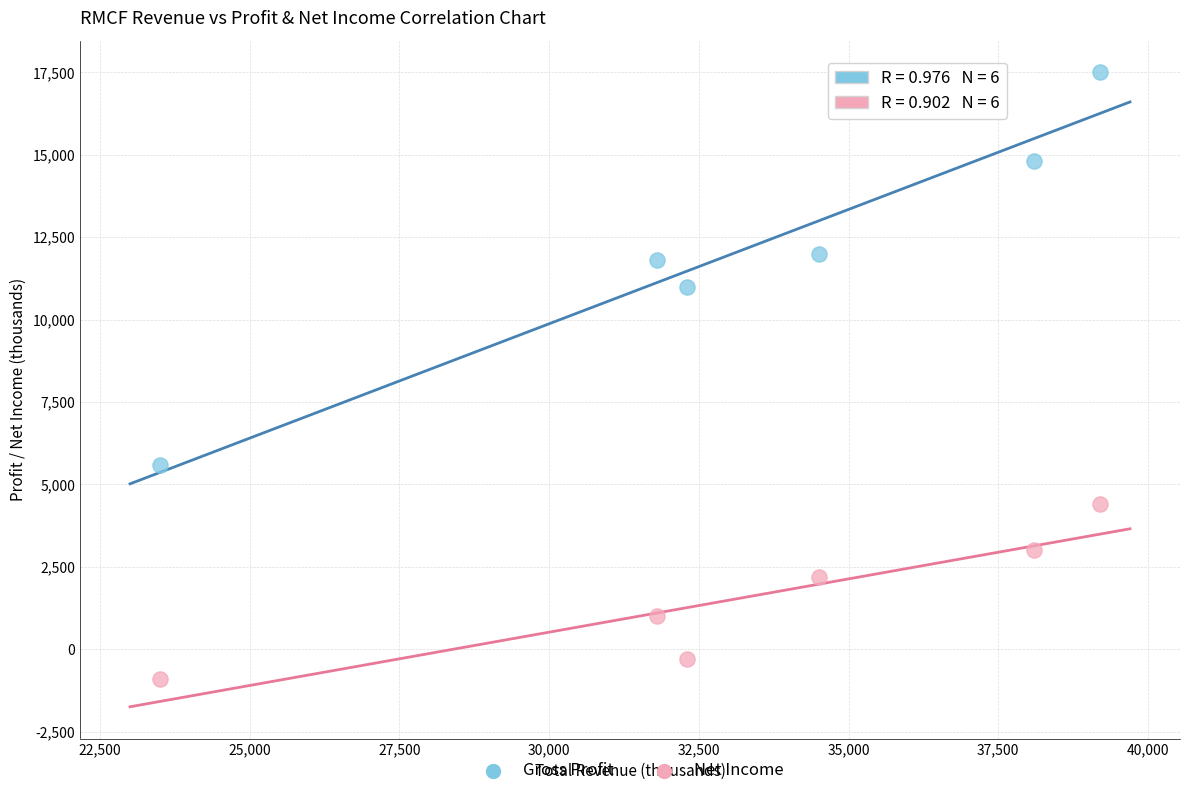

In the Net Income series, what Y value is closest to 1750?

2200